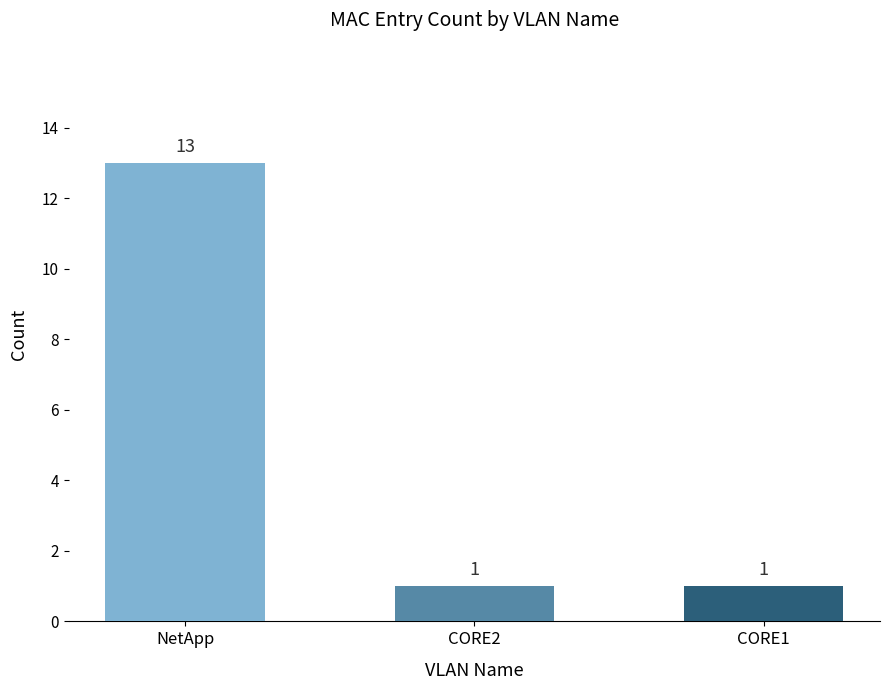

Reading left to right, transcribe all the data shown in this chart.

13	1	1